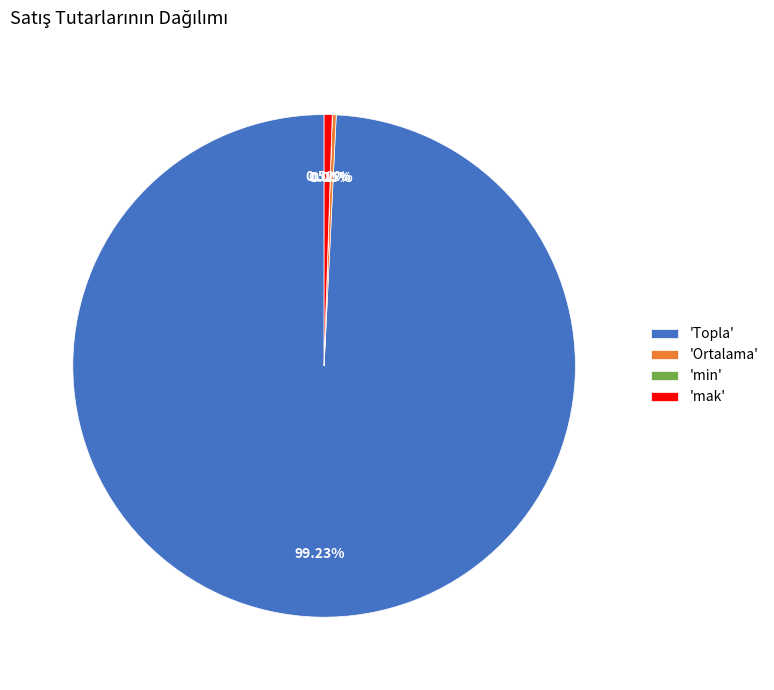

Which category has the biggest portion of the pie?

'Topla'